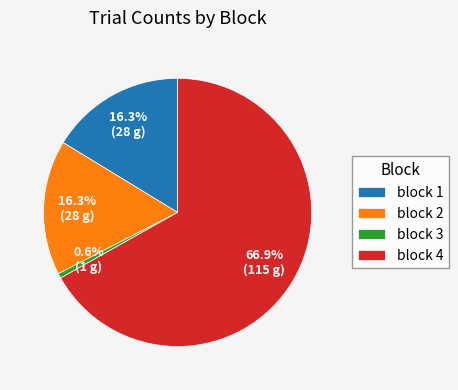

What percentage is the block 3 slice, to the nearest percent?

1%